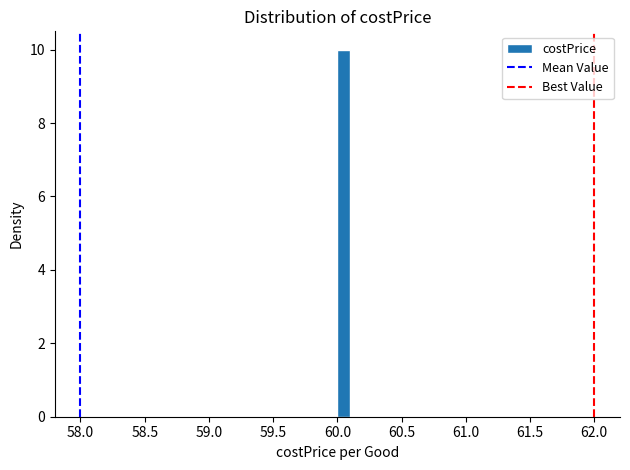

Around what value on the x-axis is the tallest bar? Give the approximate position of its centre, as read against the axis.

60.05